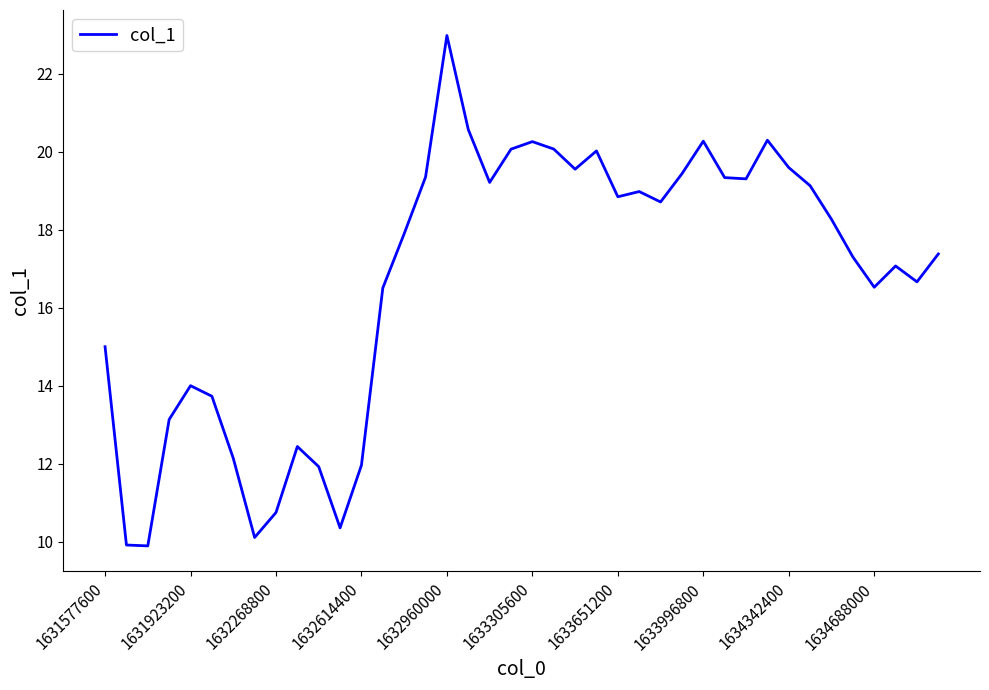

What is the greatest value displayed?

23.0